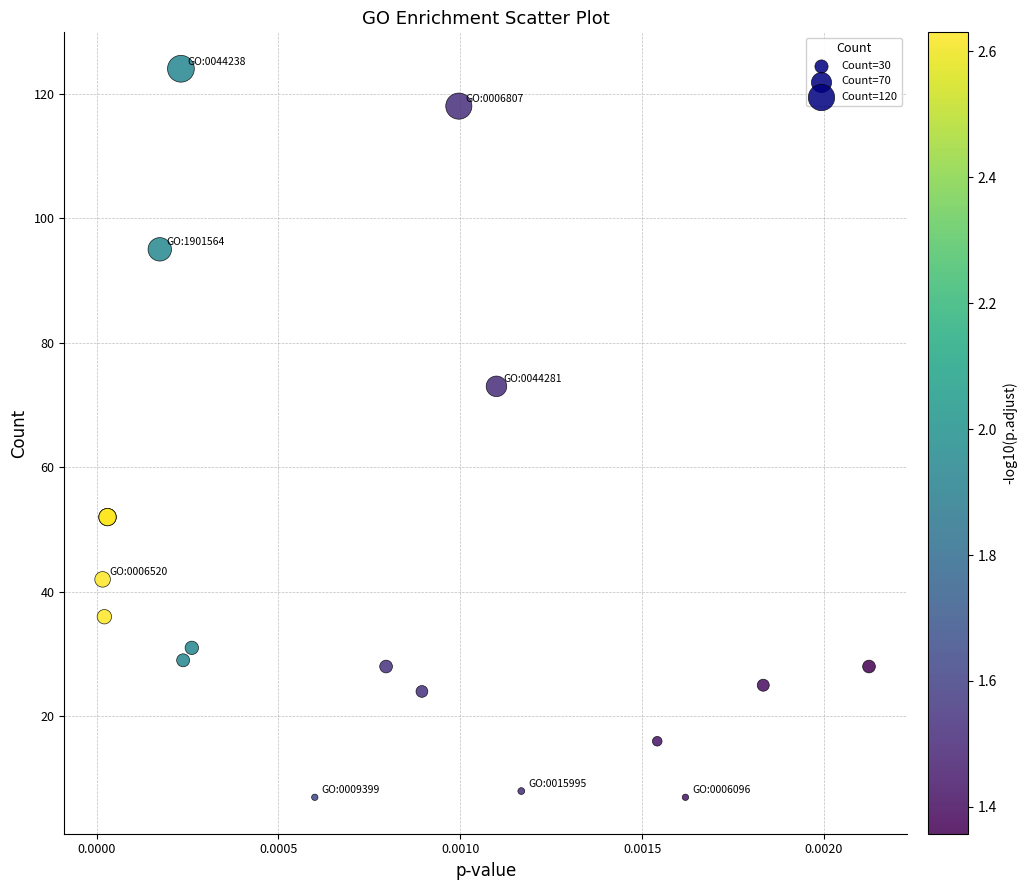

What Y value in the scatter plot is closest to 65?

73